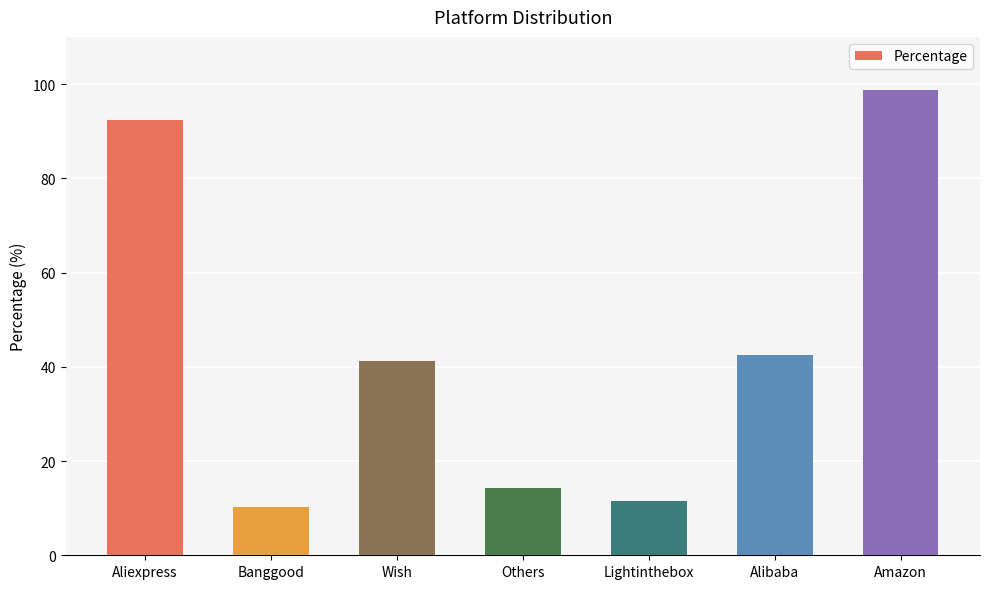

What is the maximum value shown in the chart?

98.8